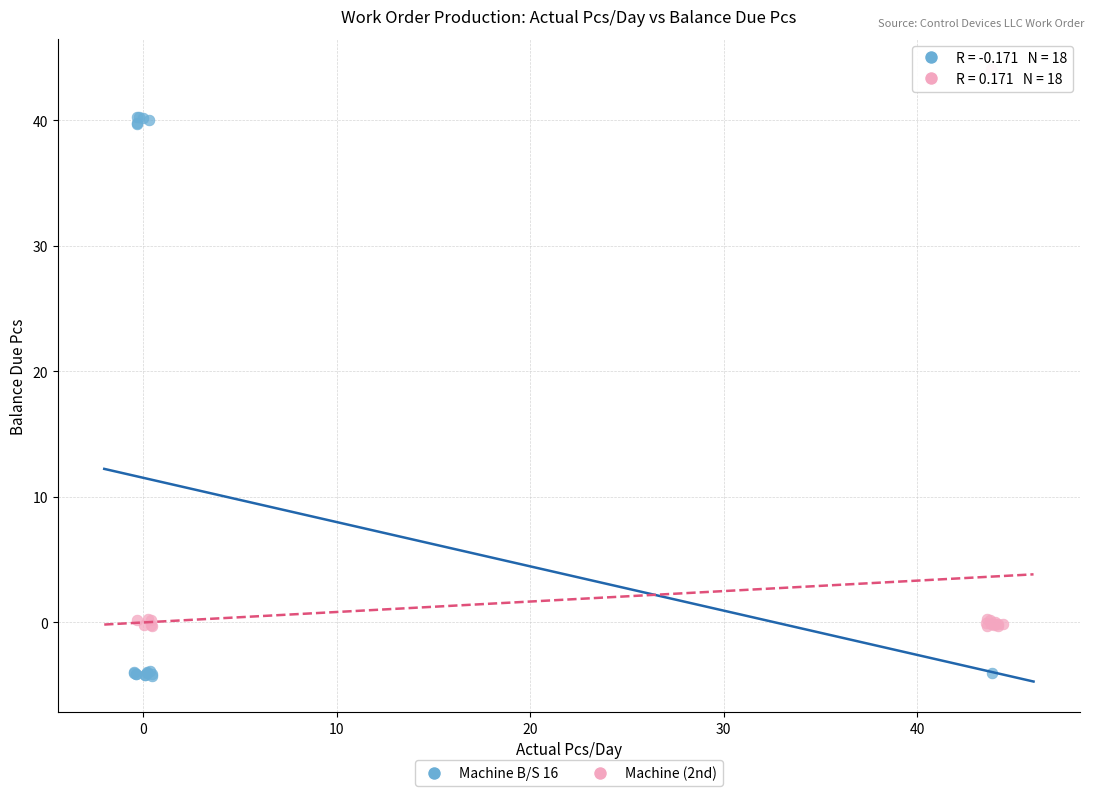

Which series reaches the minimum Y coordinate?

Machine B/S 16